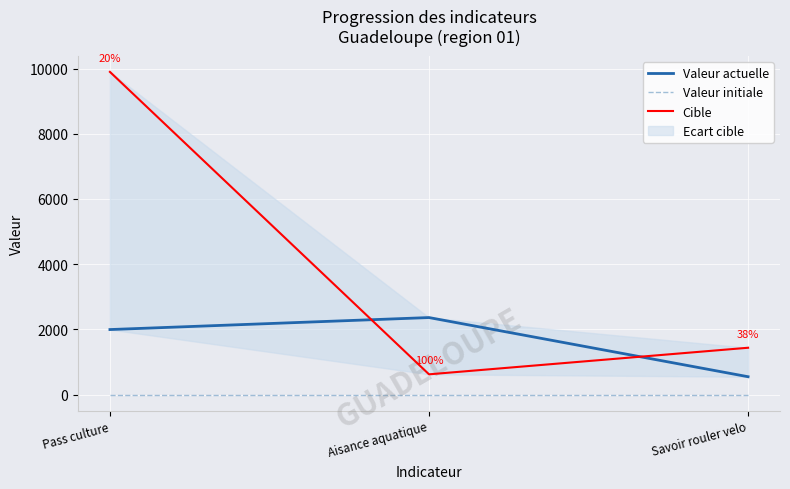

Which series has the largest total across all categories?

Cible